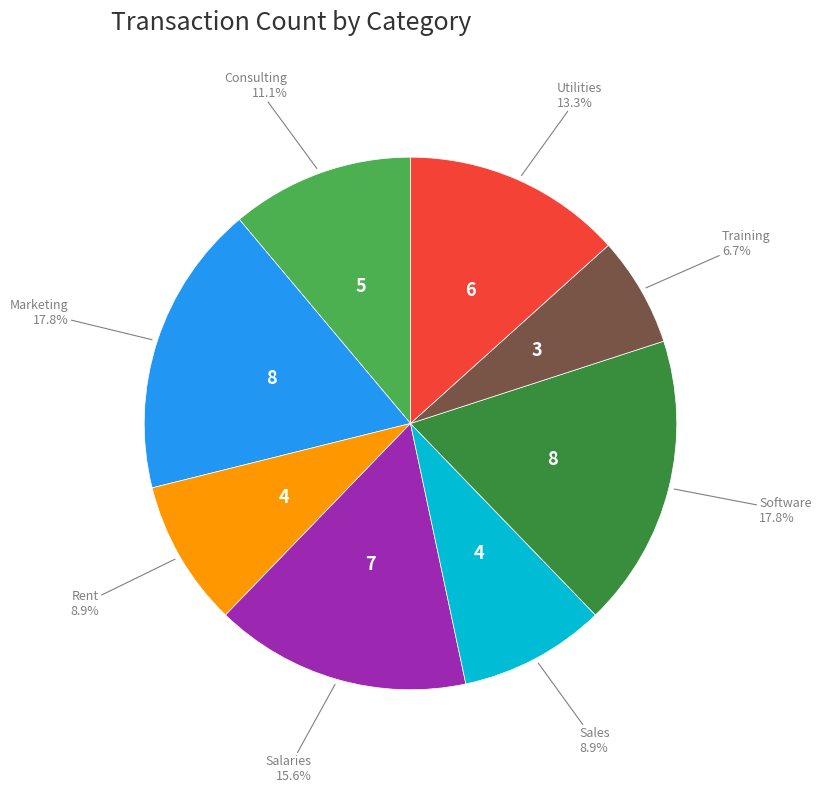

Is there any slice that represents more than half of the pie?

No